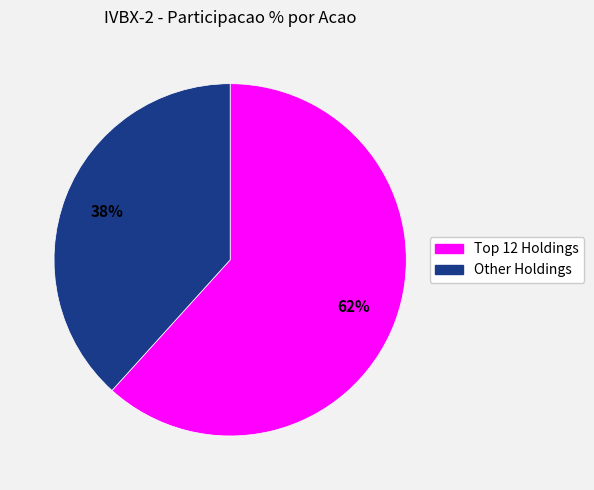

Is there any slice that represents more than half of the pie?

Yes